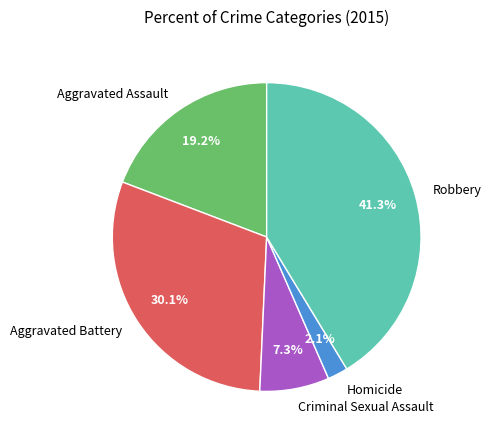

Is it true that Homicide is 2% of the pie?

True